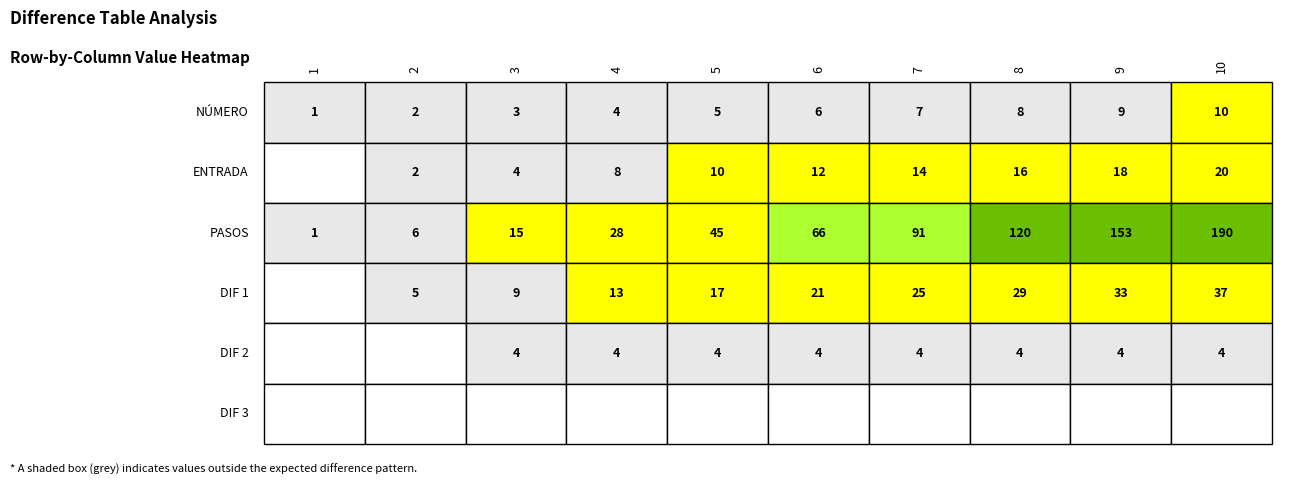

The ENTRADA series shows 23 at 7. True or false?

False